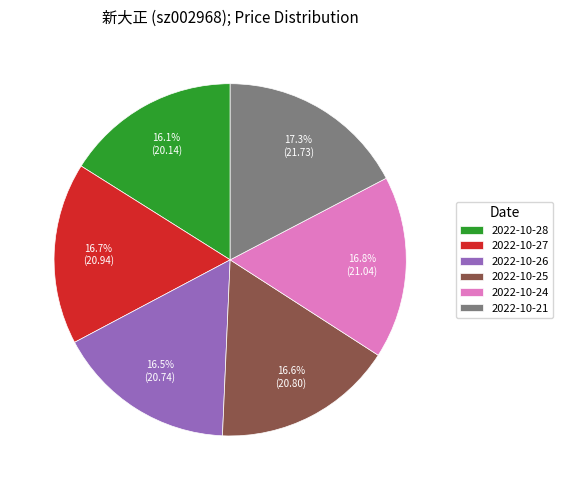

Do 2022-10-27 and 2022-10-25 together represent more than half of the pie?

No